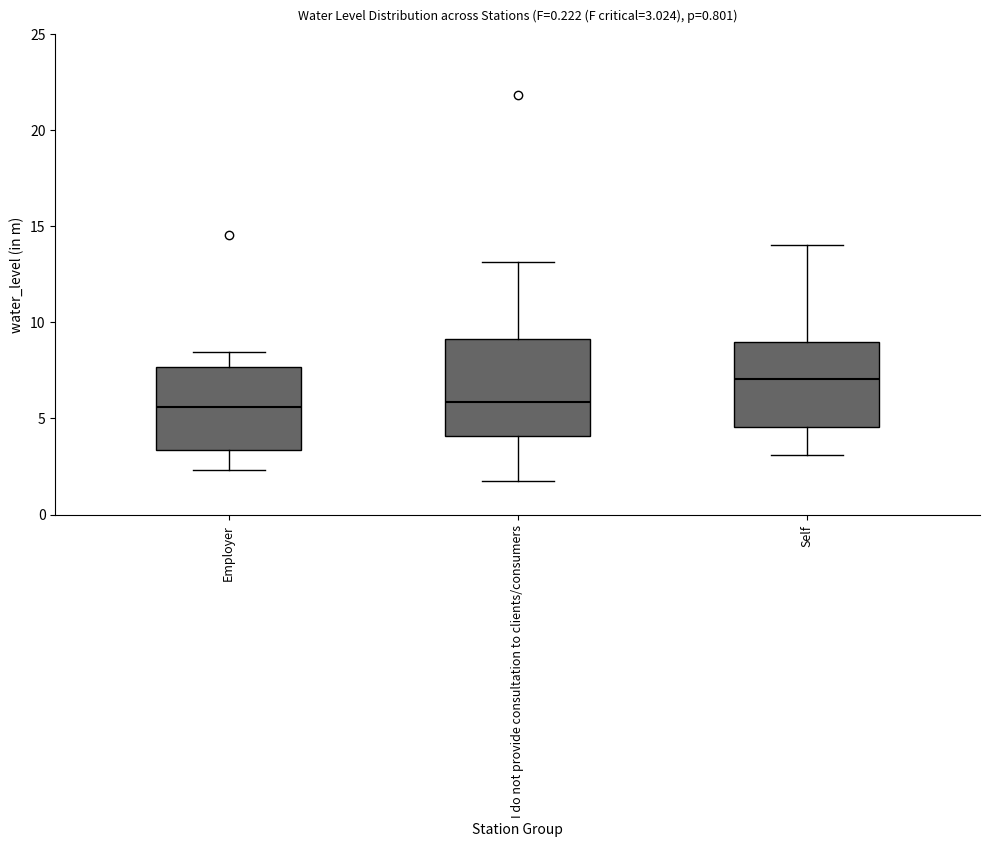

Comparing the boxes themselves (not the whiskers), which one is the tallest?

I do not provide consultation to clients/consumers